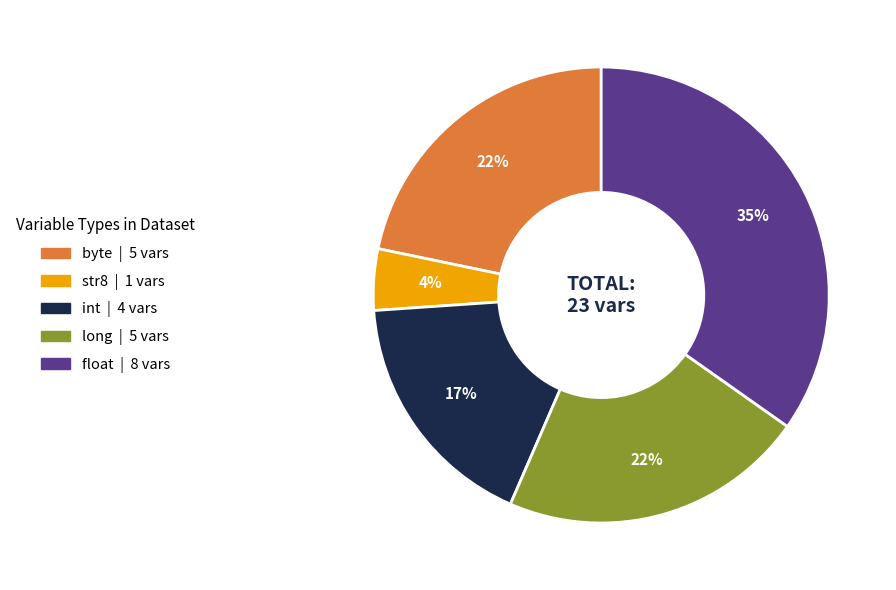

What percentage is the int slice, to the nearest percent?

17%